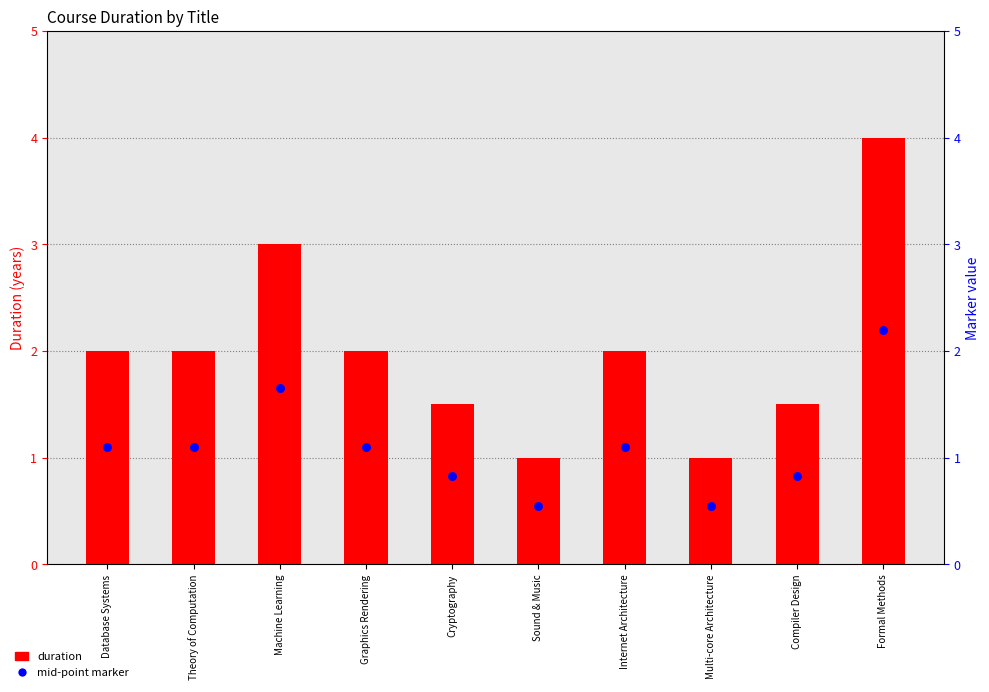

At how many categories does at least one series exceed 1?

8